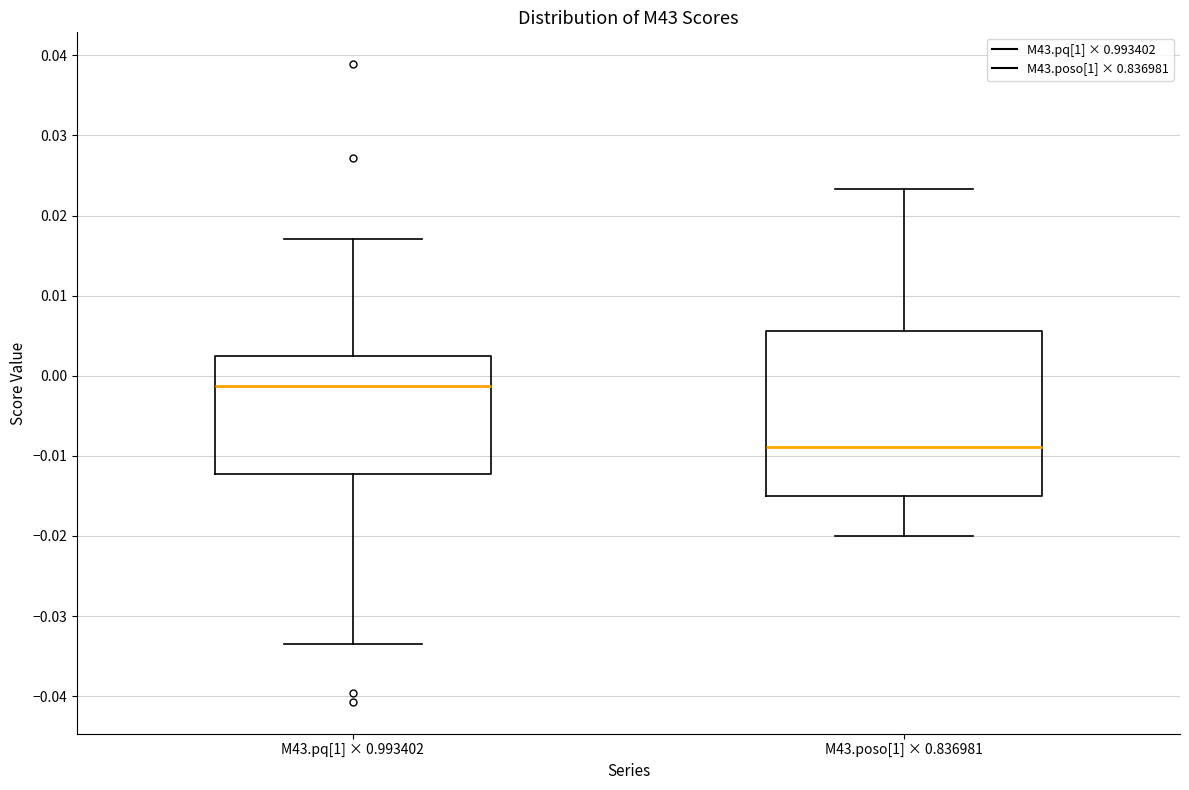

Where does the lower whisker of the box for M43.poso[1] × 0.836981 end on the y-axis? The values are not printed on the chart, so give them approximately, as read against the axis.

-0.020